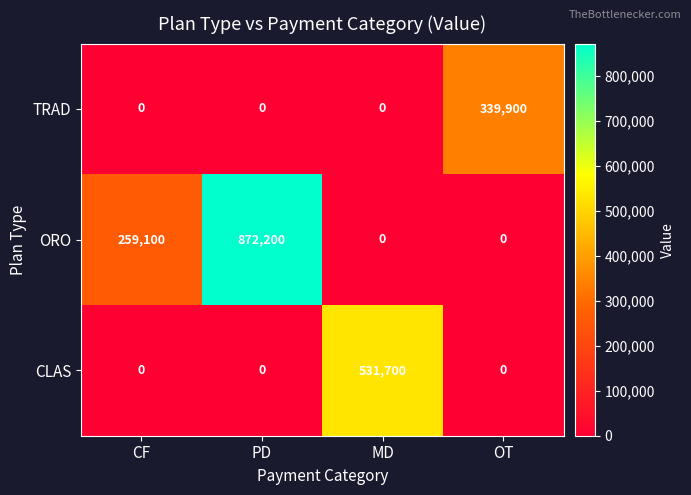

Between MD and OT, which series saw the biggest shift?

CLAS